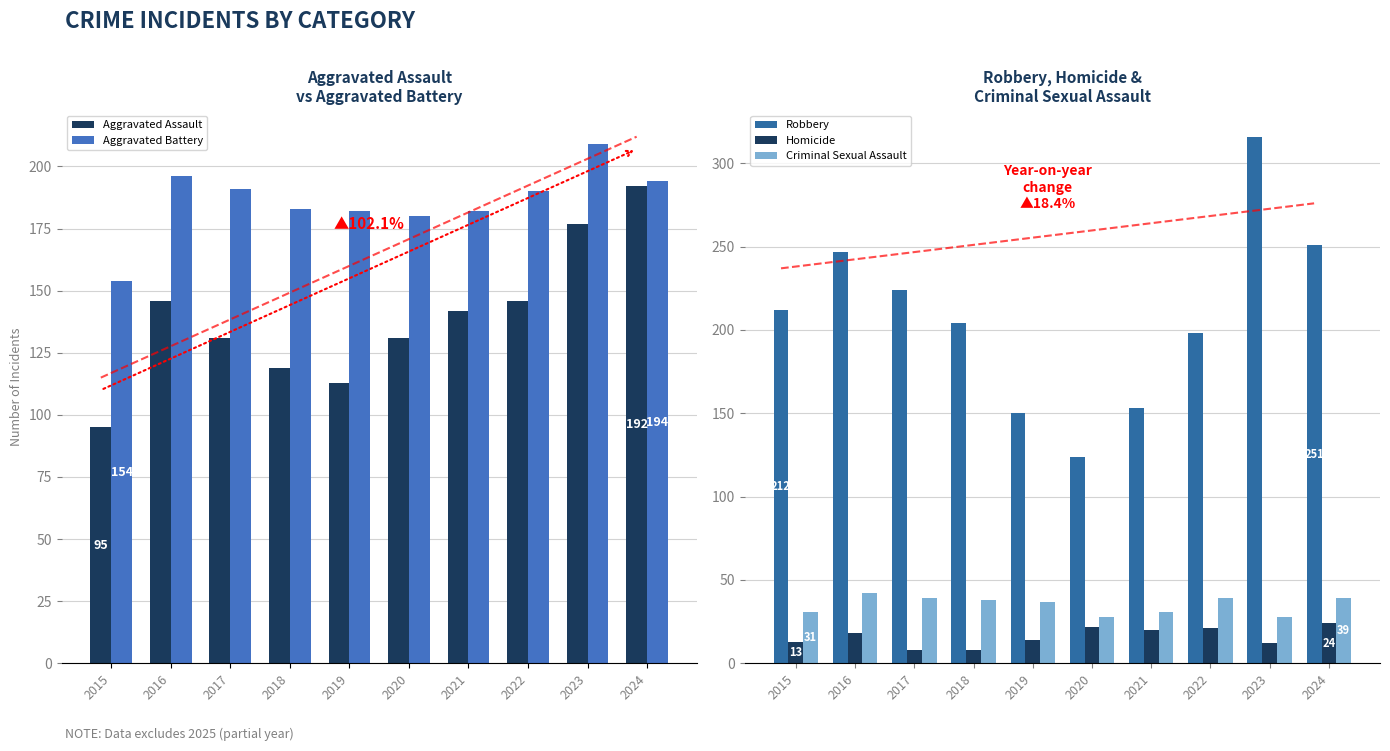

Which label corresponds to the smallest value in the chart?

2017